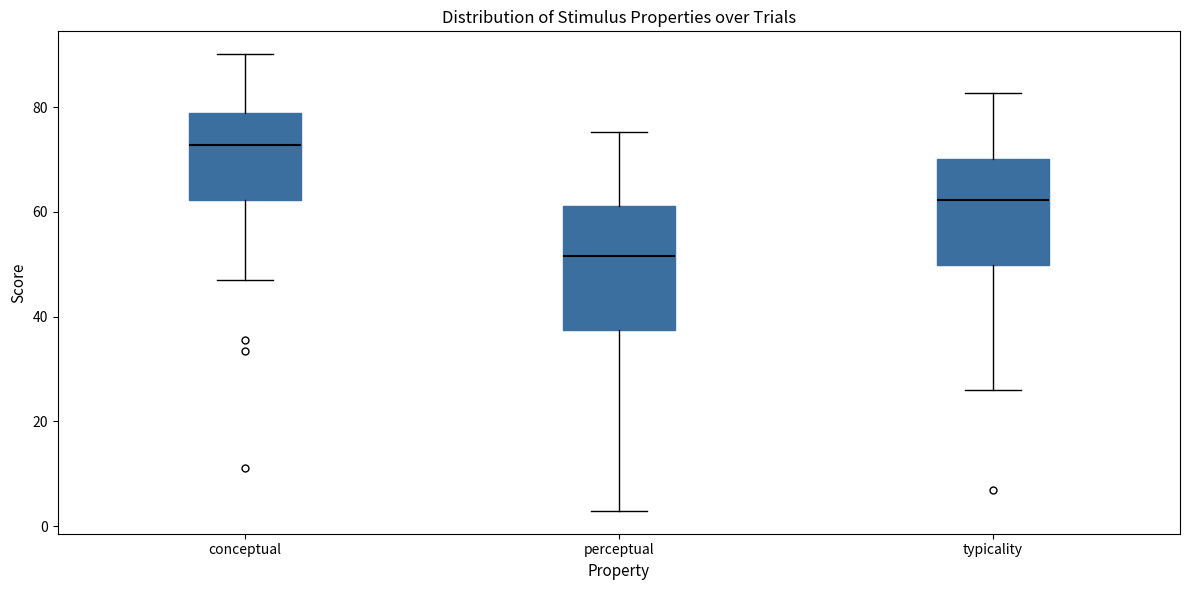

Reading left to right, read every box against the y-axis: the position of its median line, the range the box covers, and the ends of its whiskers. The values are not printed on the chart, so give them approximately, as read against the axis.

conceptual: median 72, box 62 to 78, whiskers 48 to 90
perceptual: median 52, box 38 to 62, whiskers 2 to 76
typicality: median 62, box 50 to 70, whiskers 26 to 82